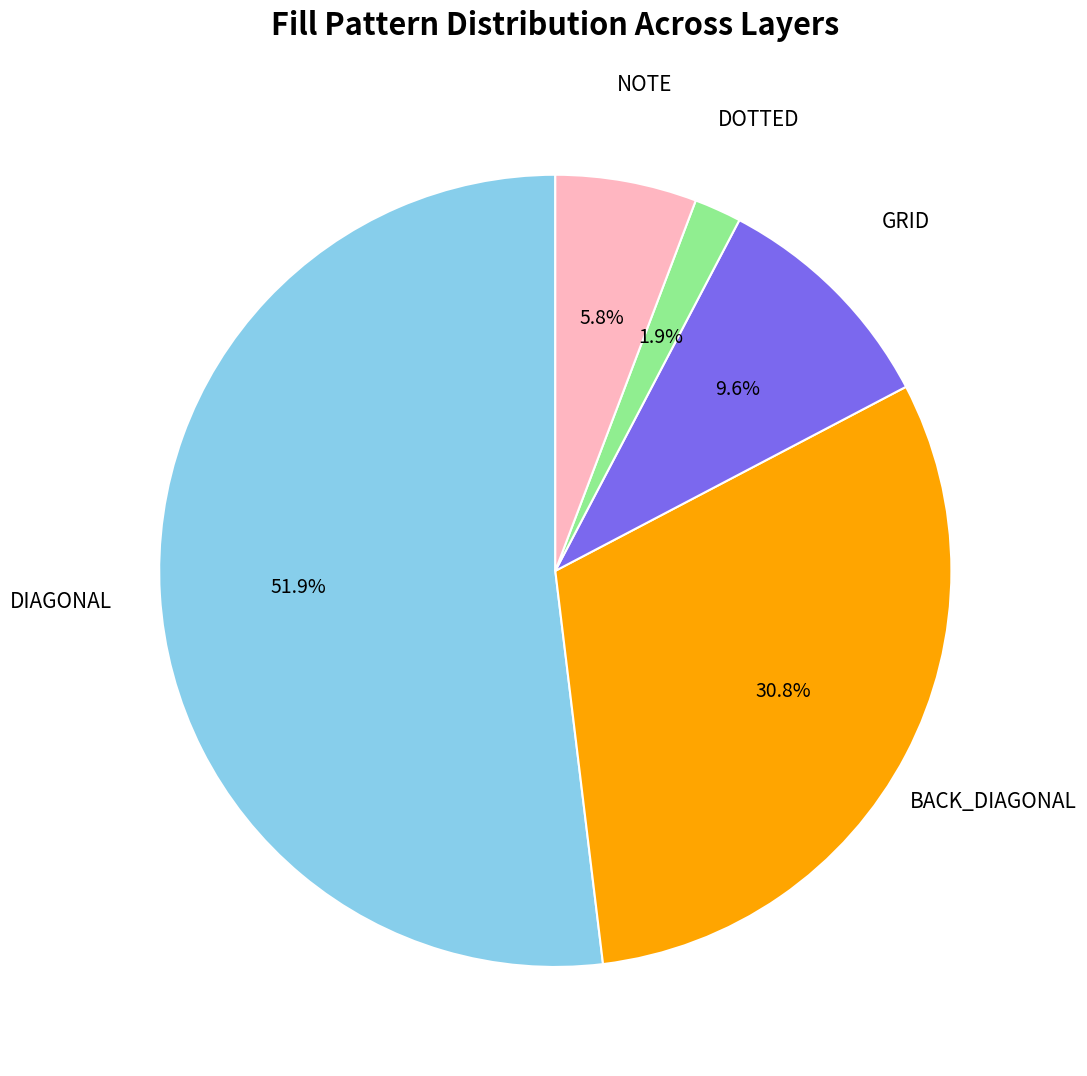

Rank the categories by value from lowest to highest.

DOTTED, NOTE, GRID, BACK_DIAGONAL, DIAGONAL